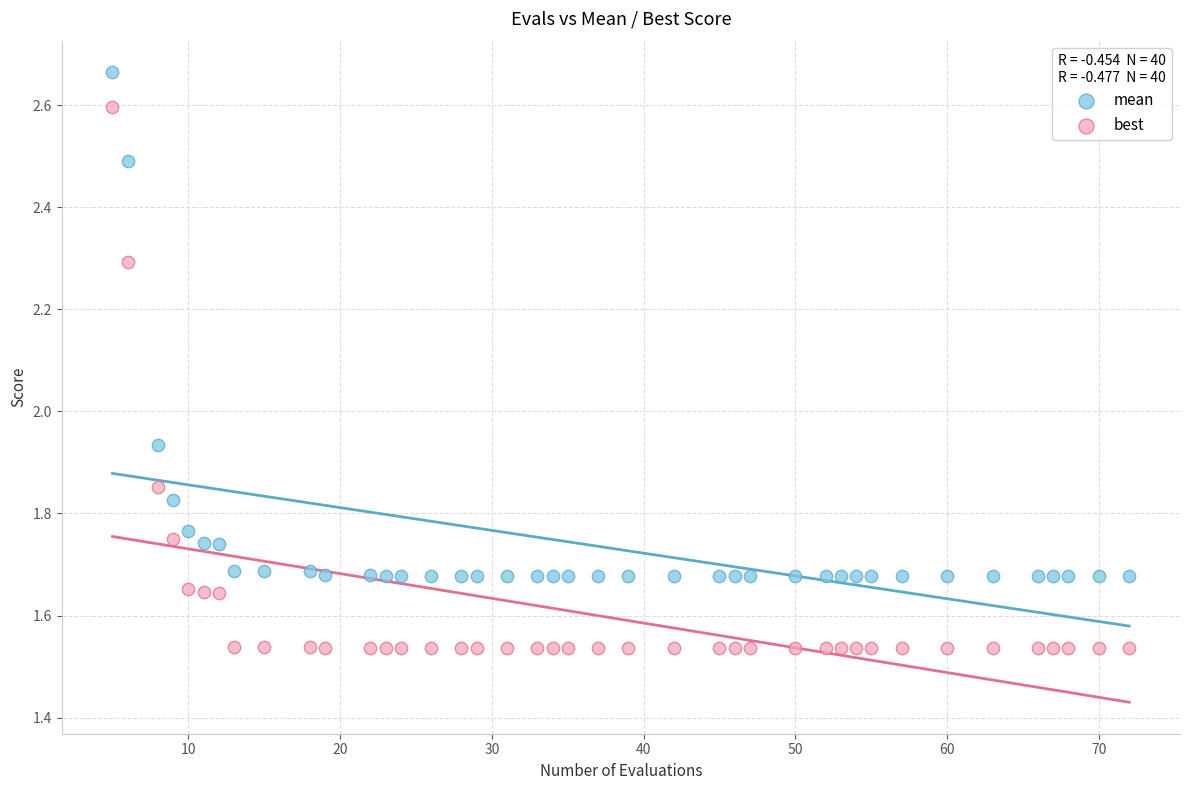

Across all data points, what is the range of X values (max minus min)?

67.0